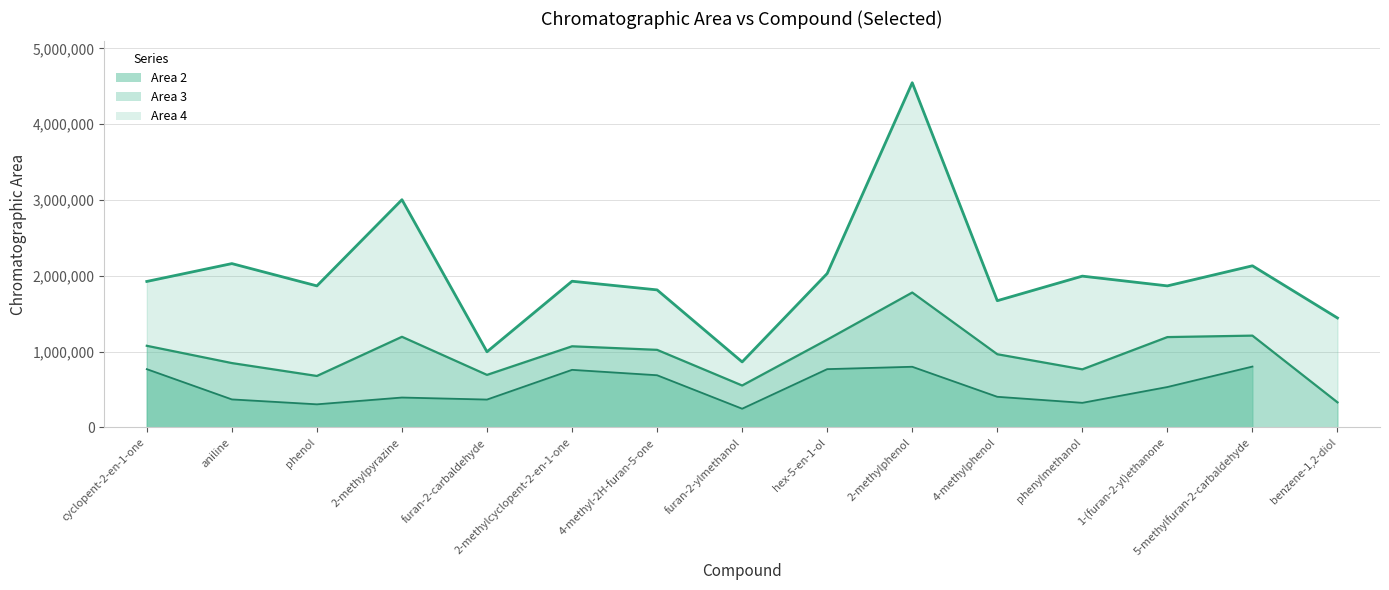

At which category is the sum across all series the highest?

2-methylphenol